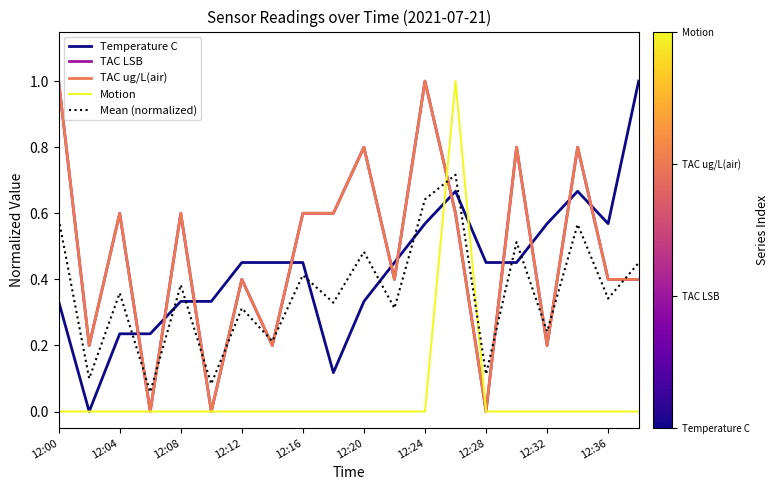

How many lines are shown in the chart?

5